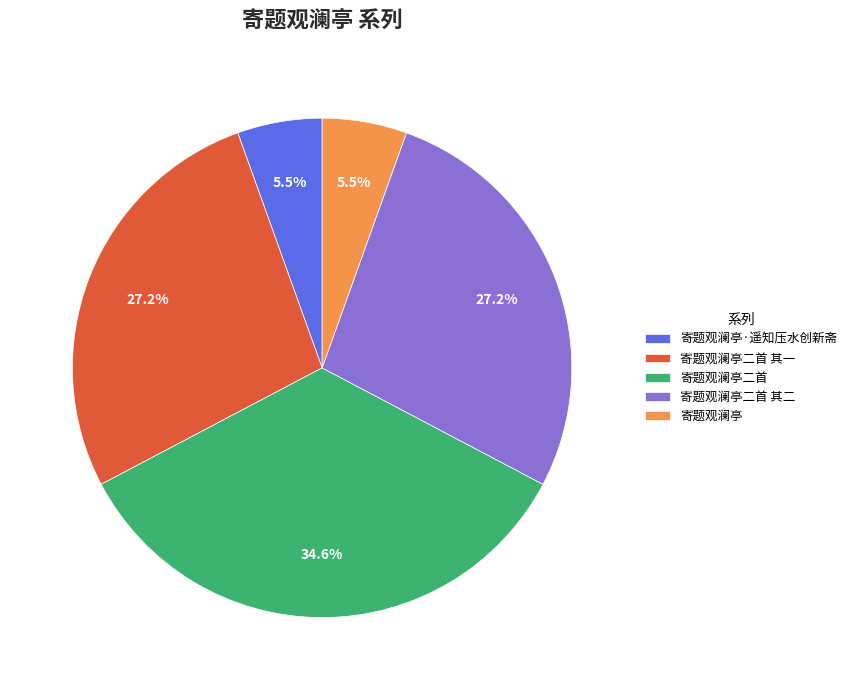

Does 寄题观澜亭二首 其一 represent more than half of the total?

No